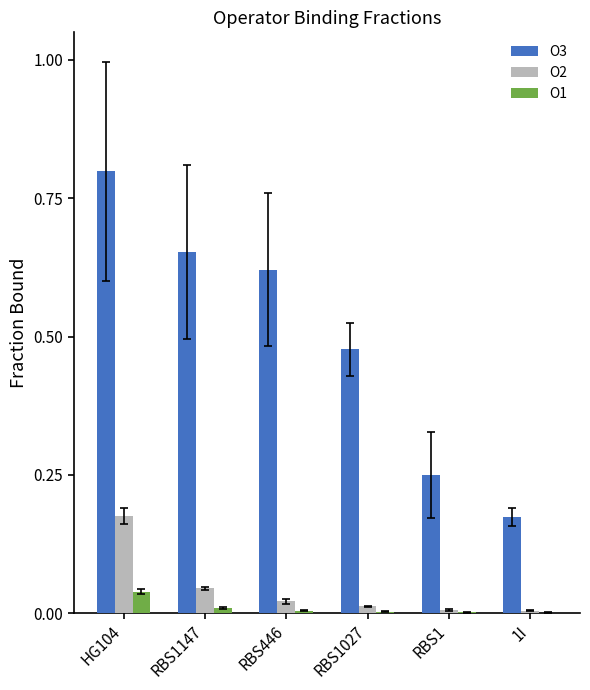

Which category has the highest value in the O1 series?

HG104